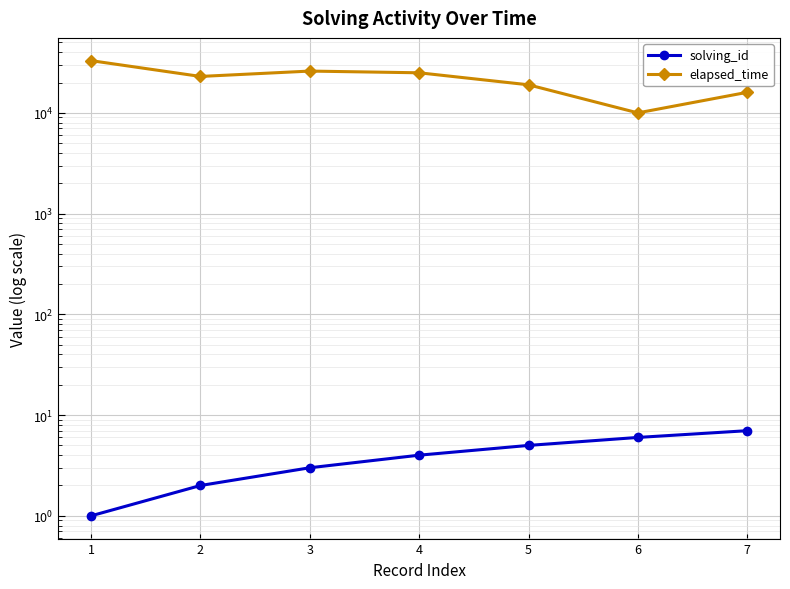

How many lines are shown in the chart?

2